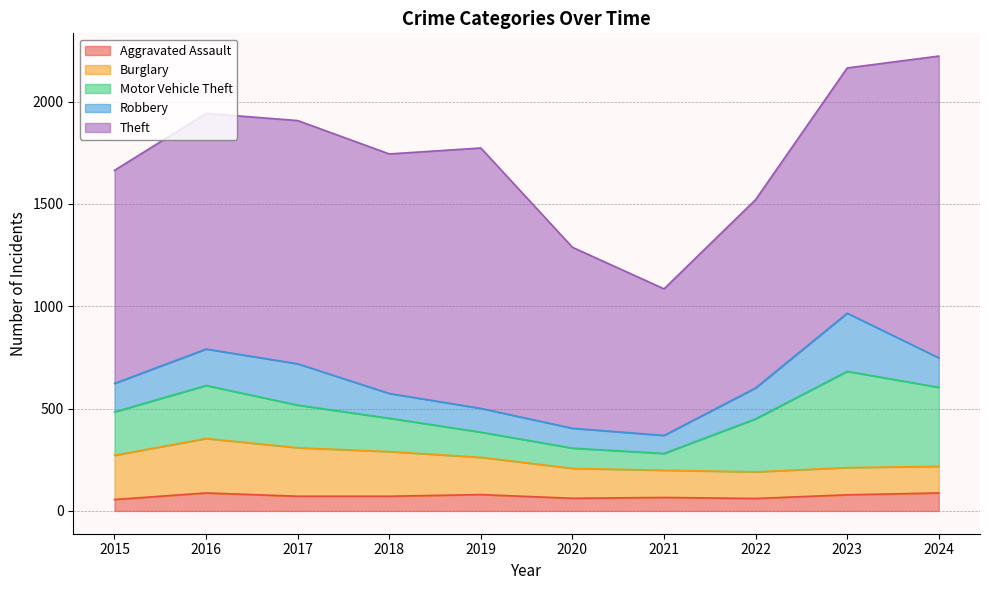

At how many categories does at least one series exceed 636?

10